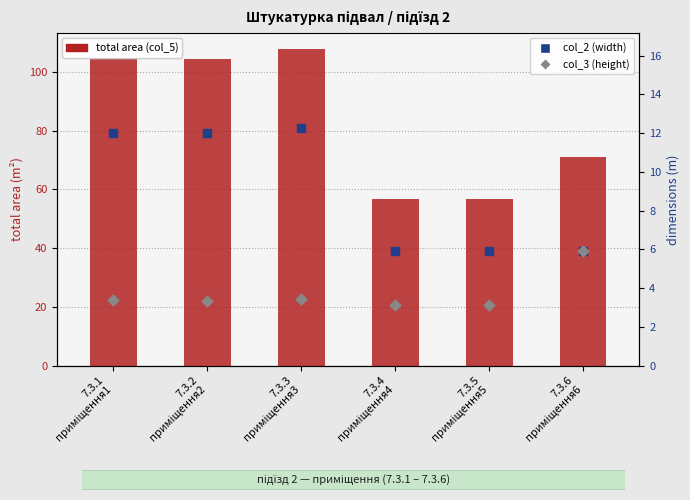

Which series reaches the maximum Y coordinate?

total area (col_5)